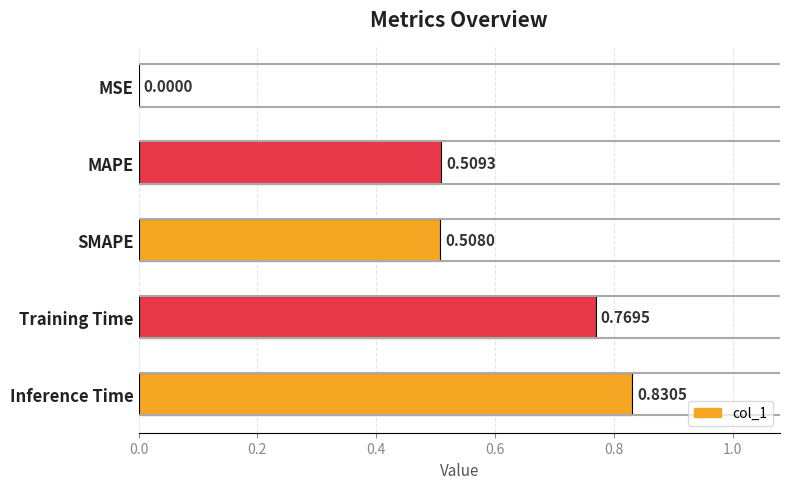

What is the sum of the values at SMAPE and Inference Time?

1.3